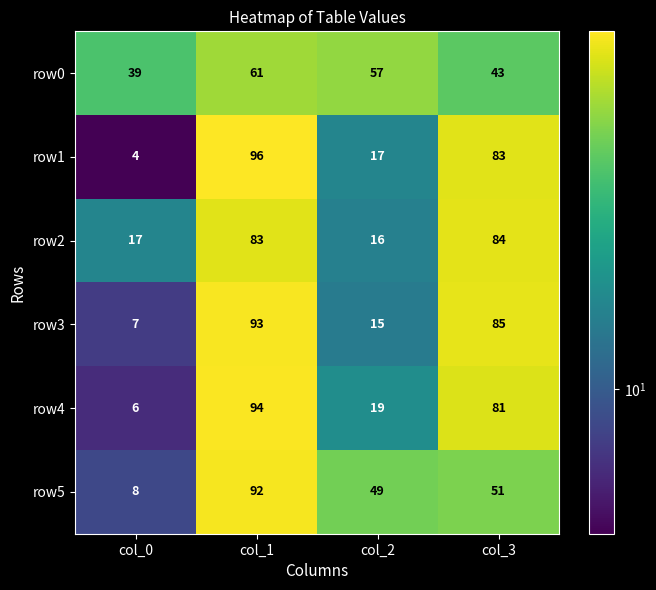

Which series has the largest range (max minus min)?

row1